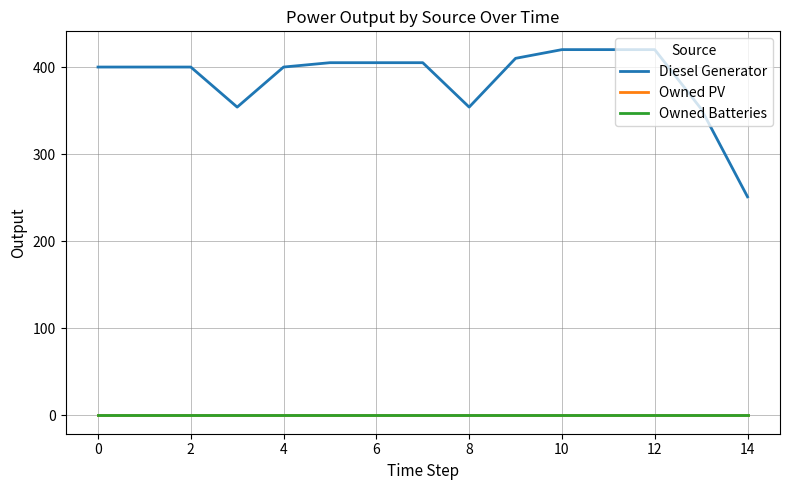

Is this an area chart (filled region under the line)?

No